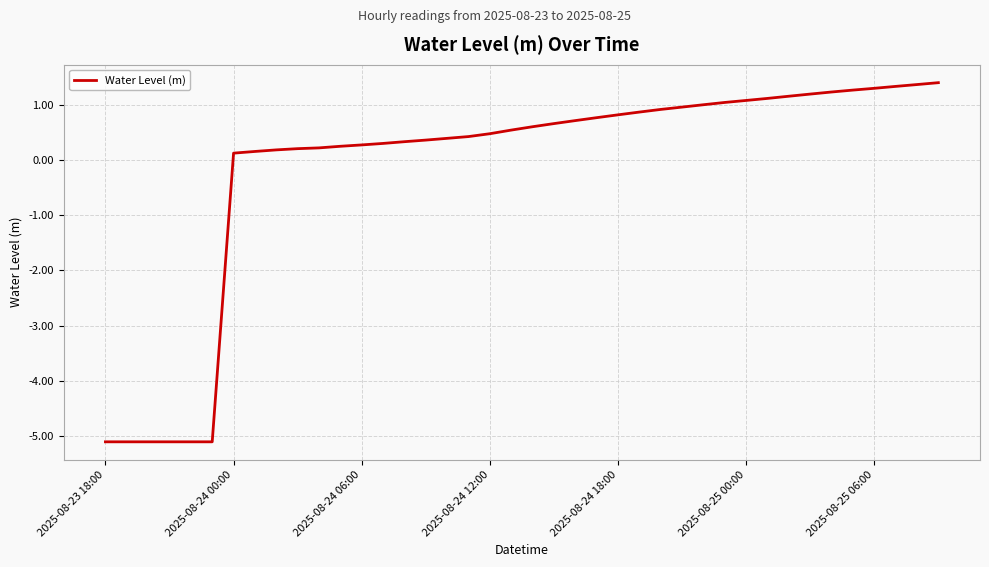

What is the smallest value displayed?

-5.1